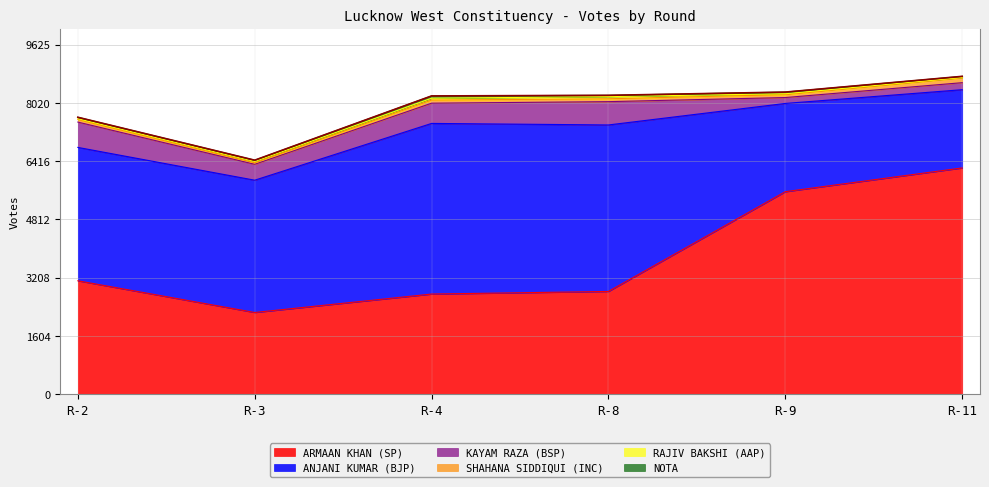

At which label does SHAHANA SIDDIQUI (INC) first exceed 80?

R-4